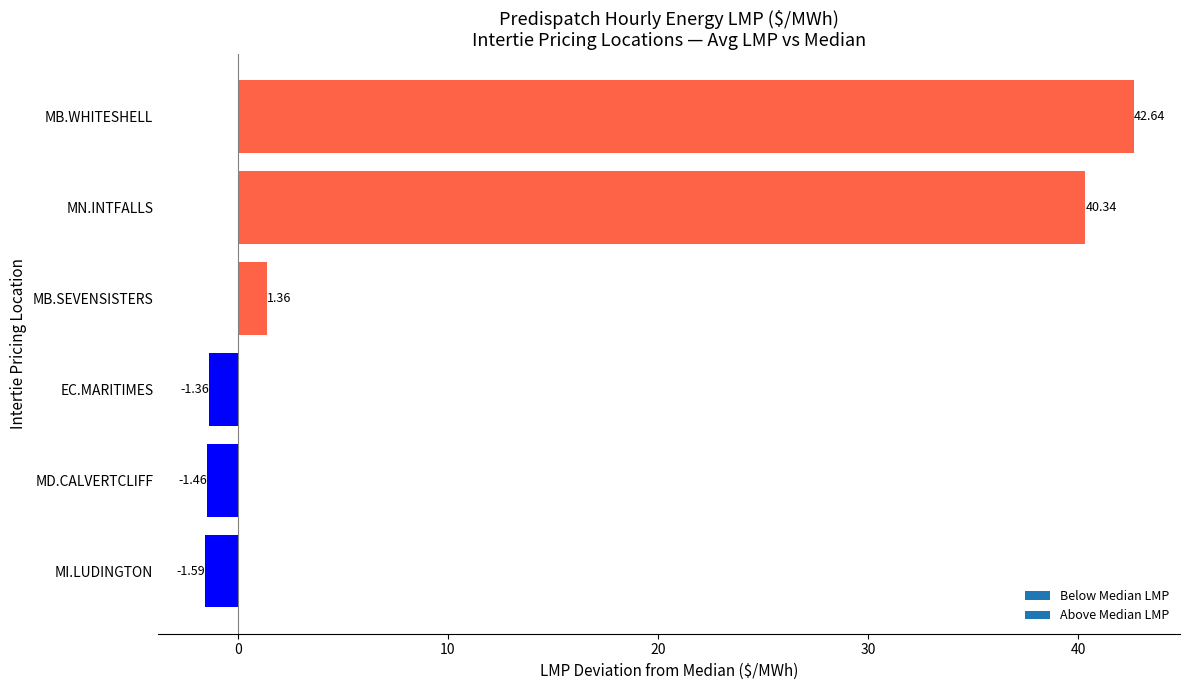

List the labels in order of value, smallest first.

MI.LUDINGTON, MD.CALVERTCLIFF, EC.MARITIMES, MB.SEVENSISTERS, MN.INTFALLS, MB.WHITESHELL